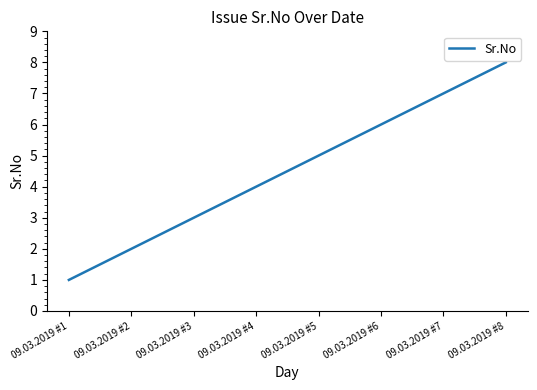

Reading right to left, transcribe all the data shown in this chart.

8	7	6	5	4	3	2	1